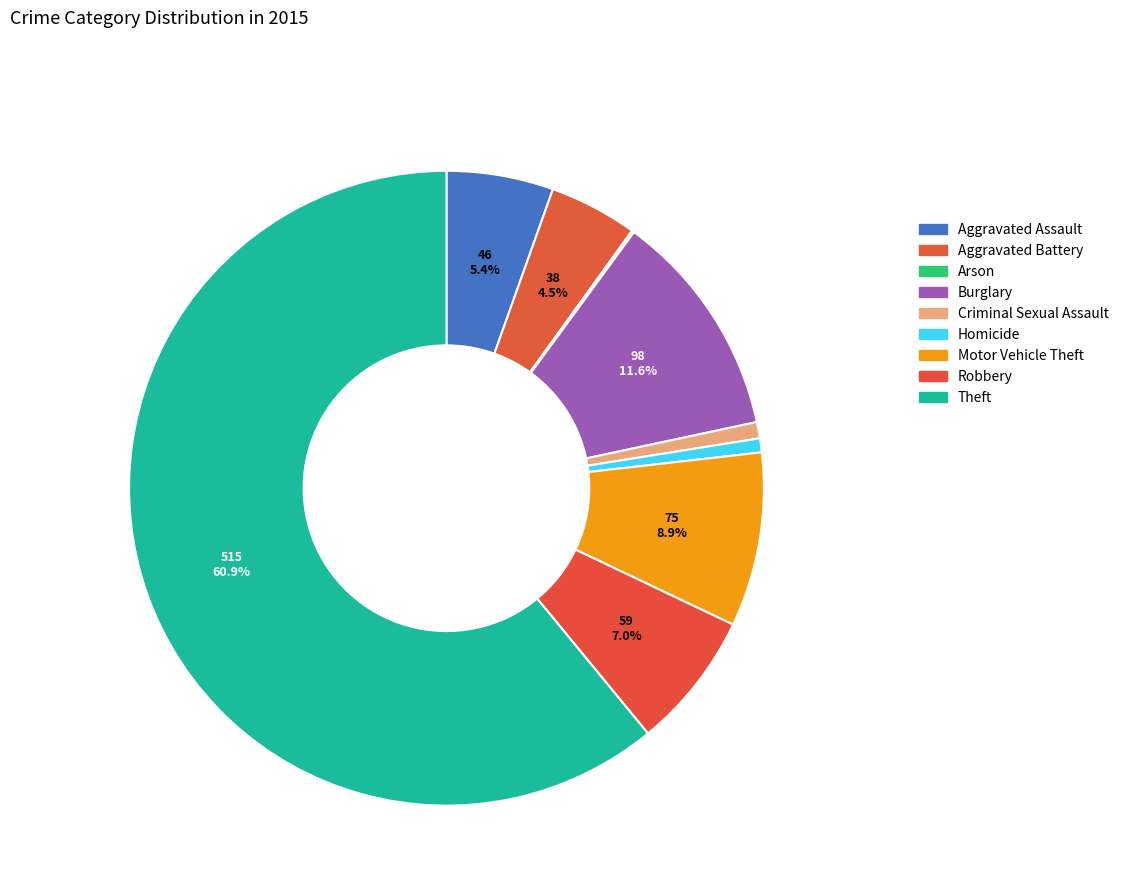

What portion of the pie excludes Theft?

39.1%